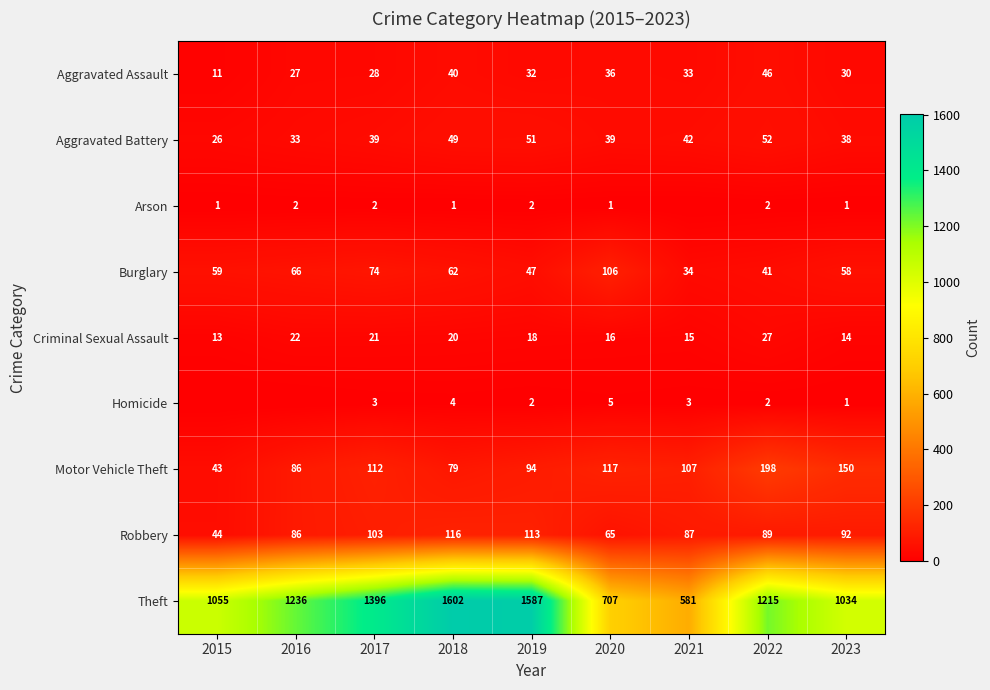

What is the difference between the maximum and minimum values in the Aggravated Assault series?

35